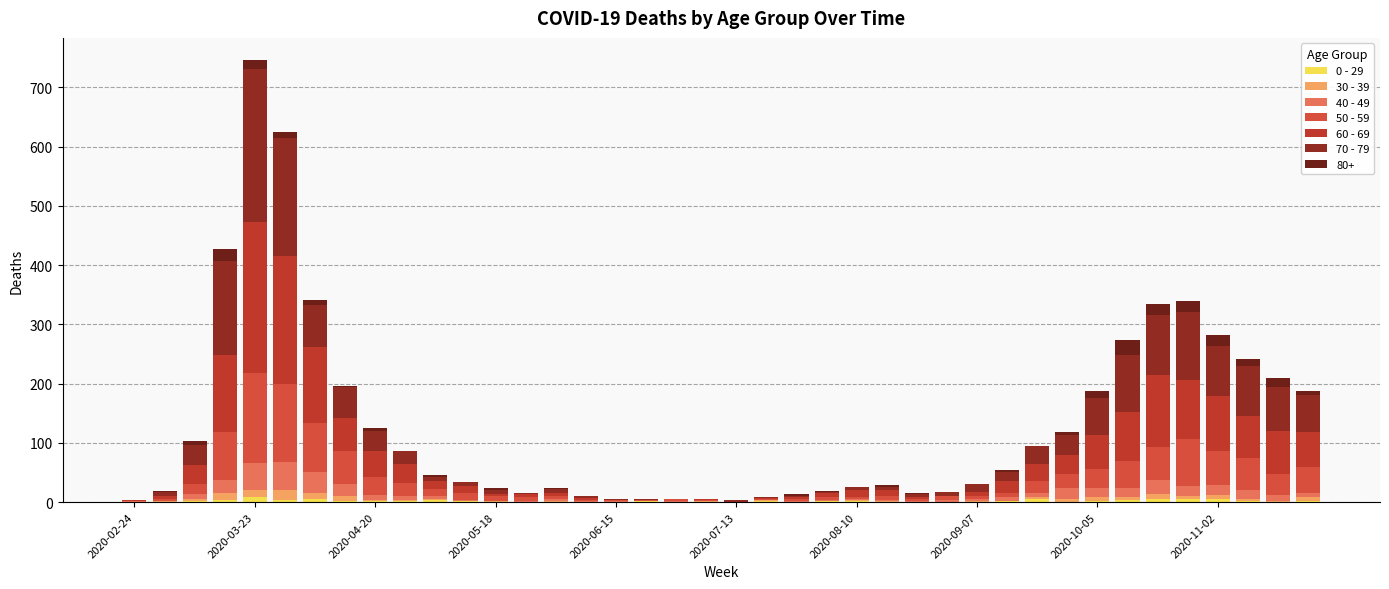

What is the average value of the 40 - 49 series?

10